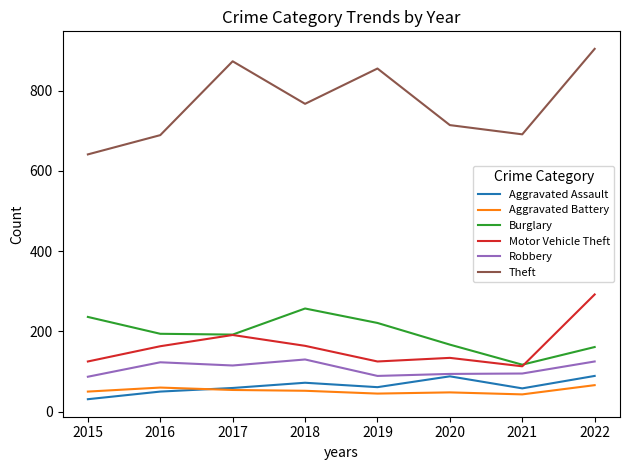

What is the difference between the highest and lowest values at 2019?

810